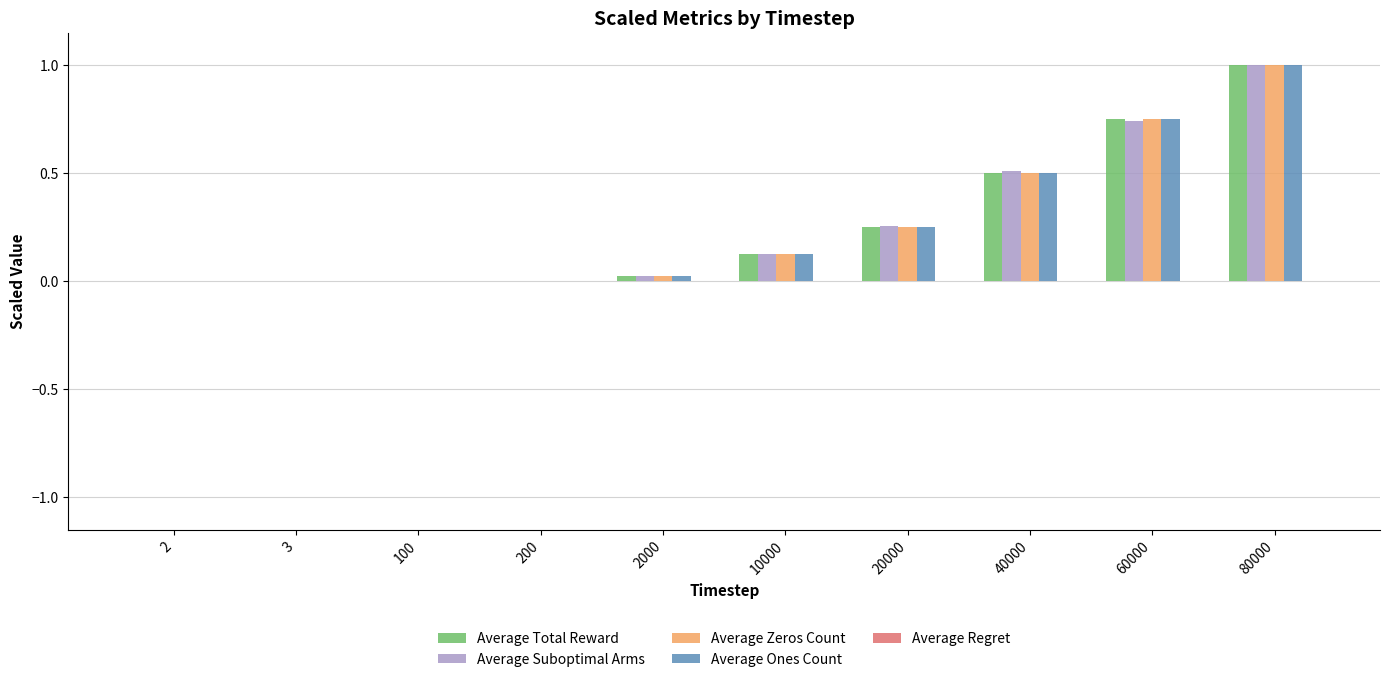

Which label corresponds to the largest value in the chart?

80000